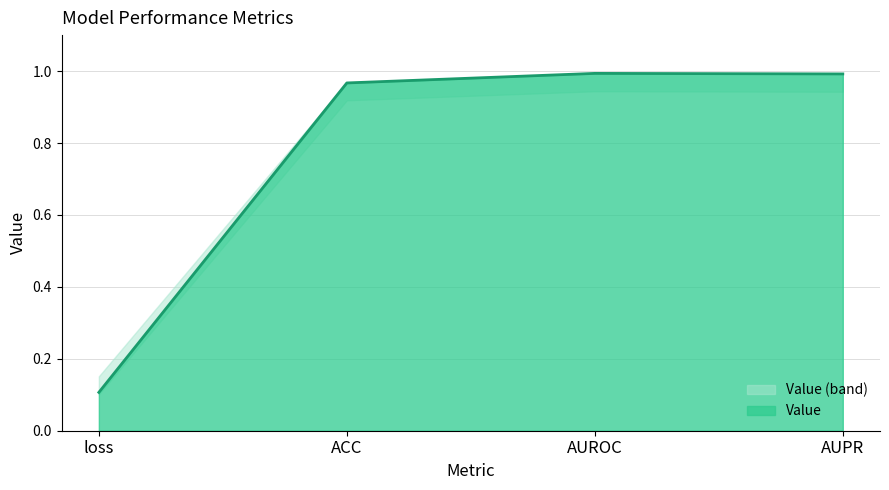

Reading left to right, extract all data points from this chart.

0.1	1.0	1.0	1.0